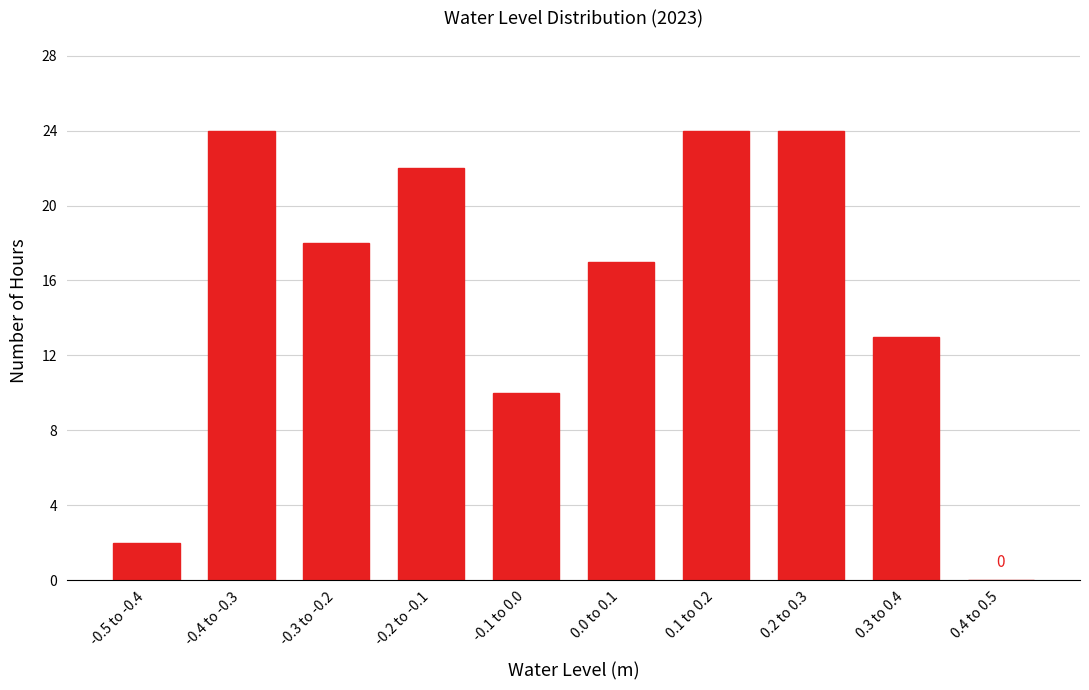

Reading left to right, extract all data points from this chart.

-0.5 to -0.4=2	-0.4 to -0.3=24	-0.3 to -0.2=18	-0.2 to -0.1=22	-0.1 to 0.0=10	0.0 to 0.1=17	0.1 to 0.2=24	0.2 to 0.3=24	0.3 to 0.4=13	0.4 to 0.5=0